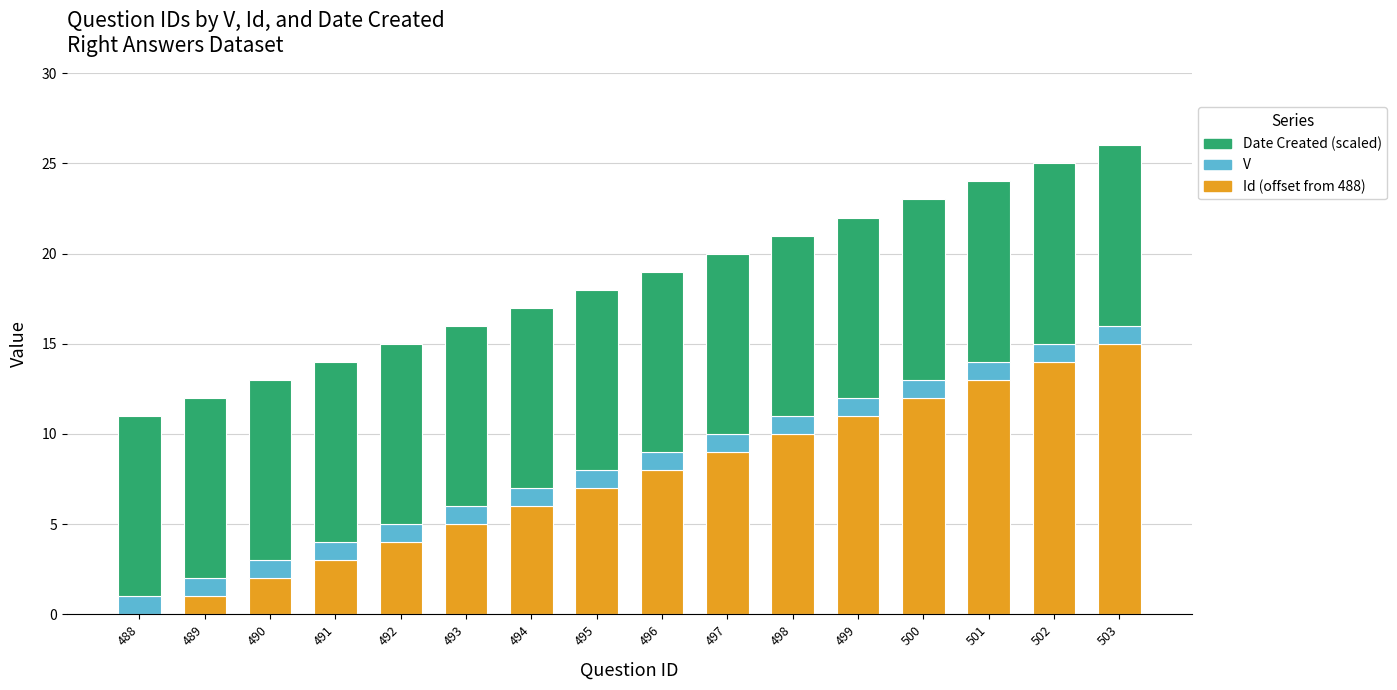

Are the bars horizontal?

No